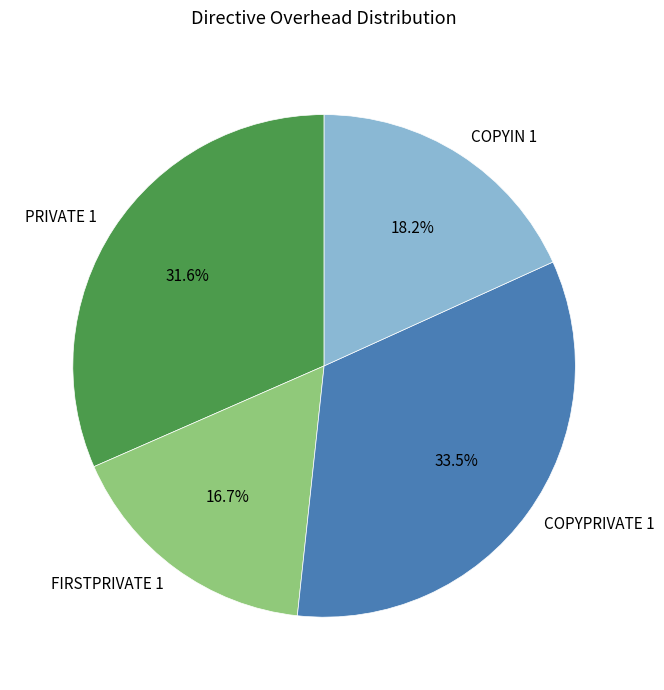

Is there a majority slice in this chart?

No